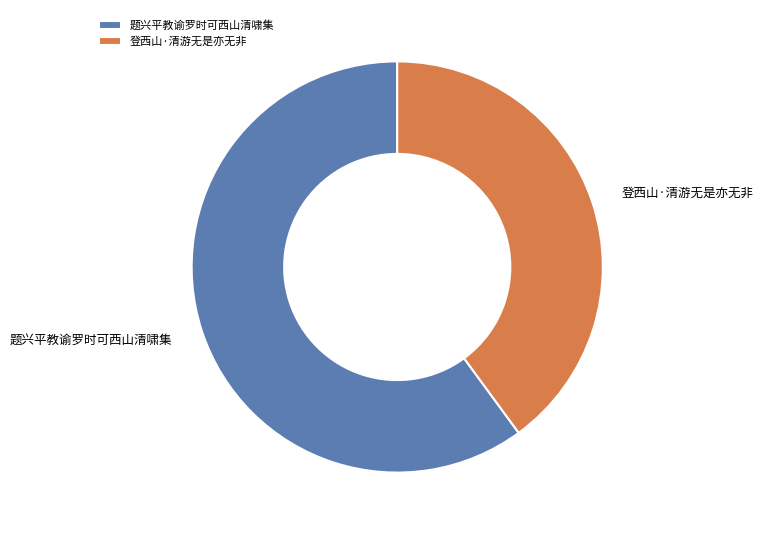

Which slice represents more than half of the pie?

题兴平教谕罗时可西山清啸集